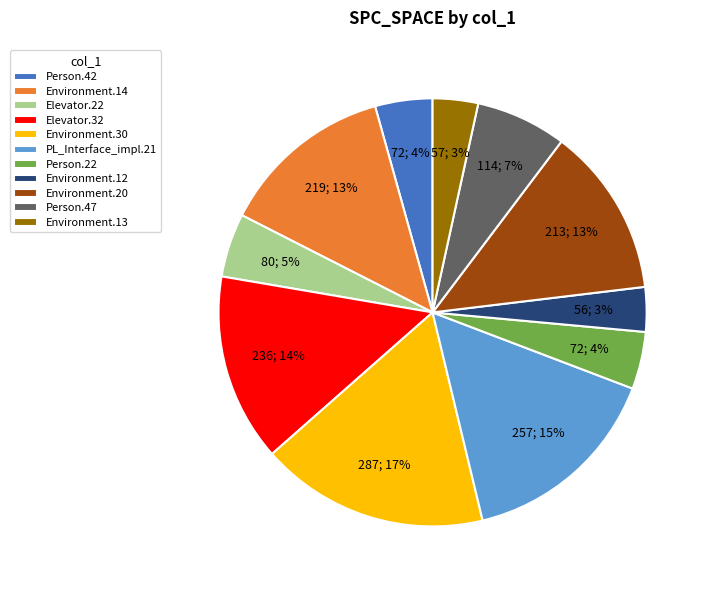

The Environment.20 slice represents 13% of the pie. True or false?

True